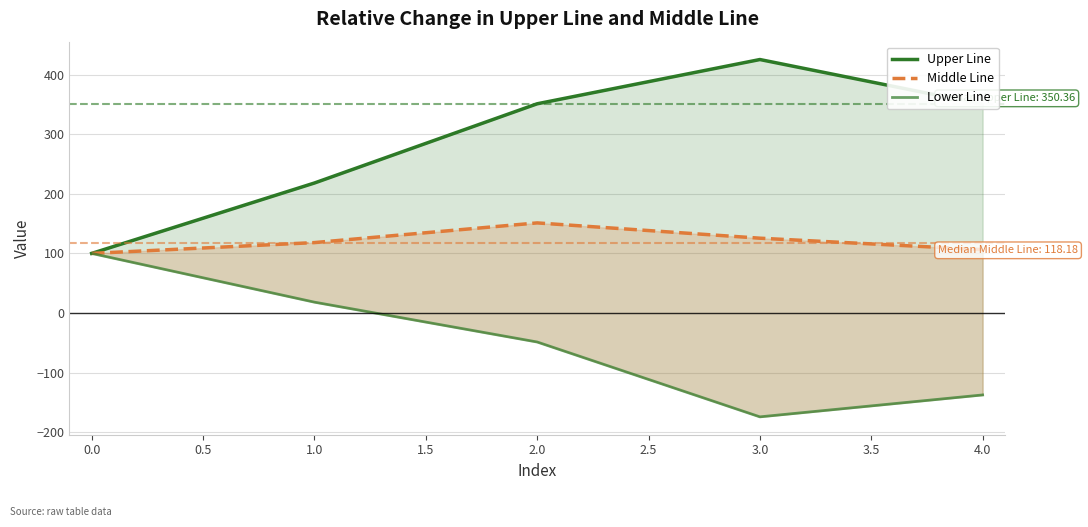

What is the value of the Lower Line point at the 1st from the left?

100.0